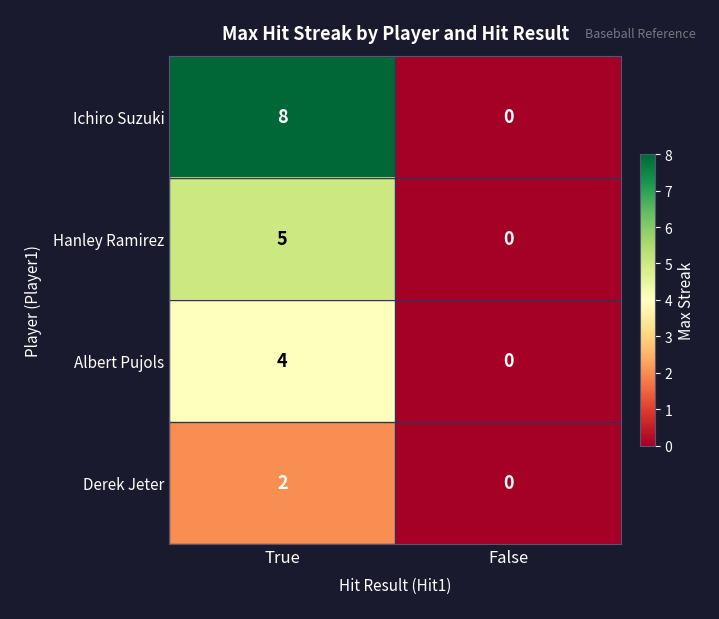

Rank the series by their average value, from highest to lowest.

Ichiro Suzuki, Hanley Ramirez, Albert Pujols, Derek Jeter